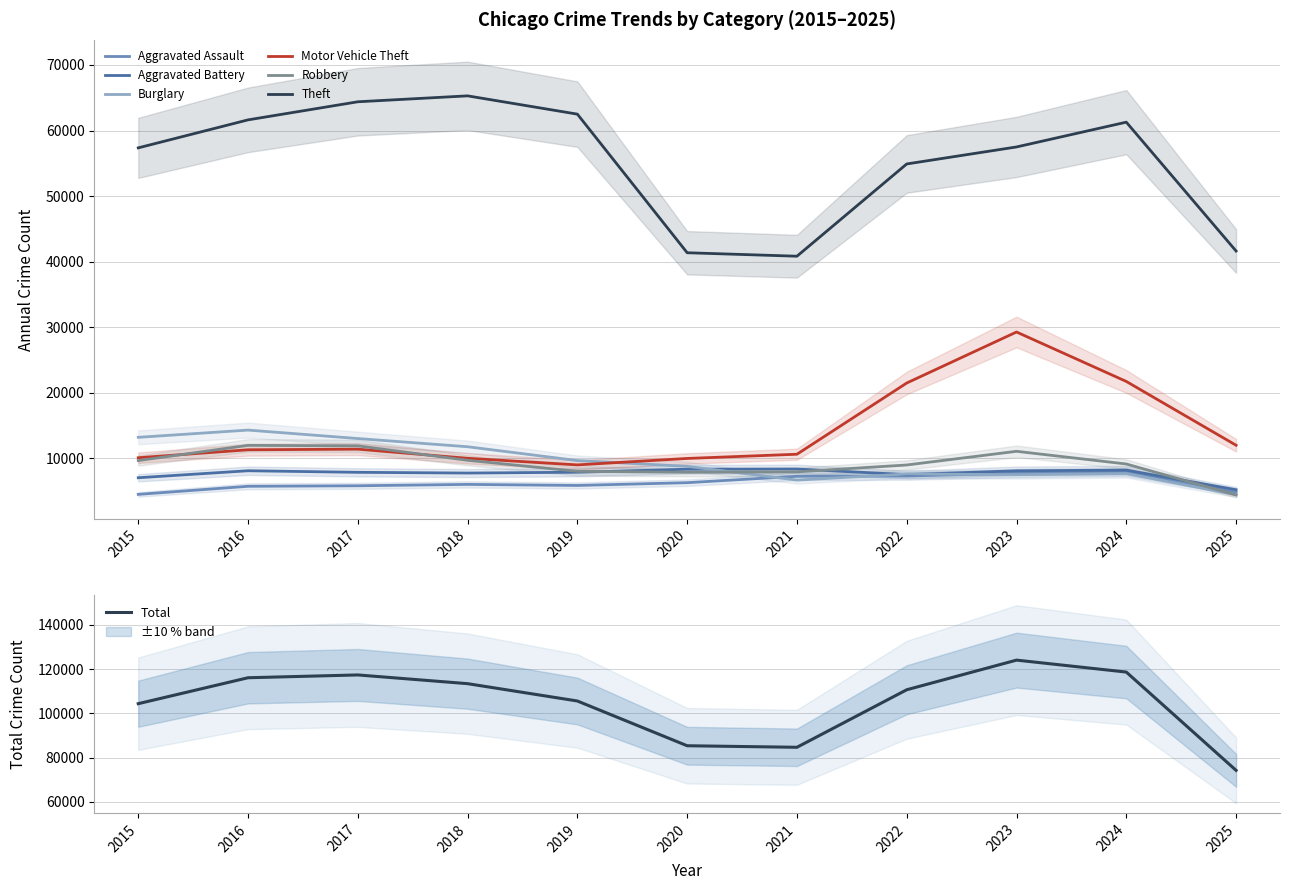

What are all the series names shown in the legend?

Aggravated Assault, Aggravated Battery, Burglary, Motor Vehicle Theft, Robbery, Theft